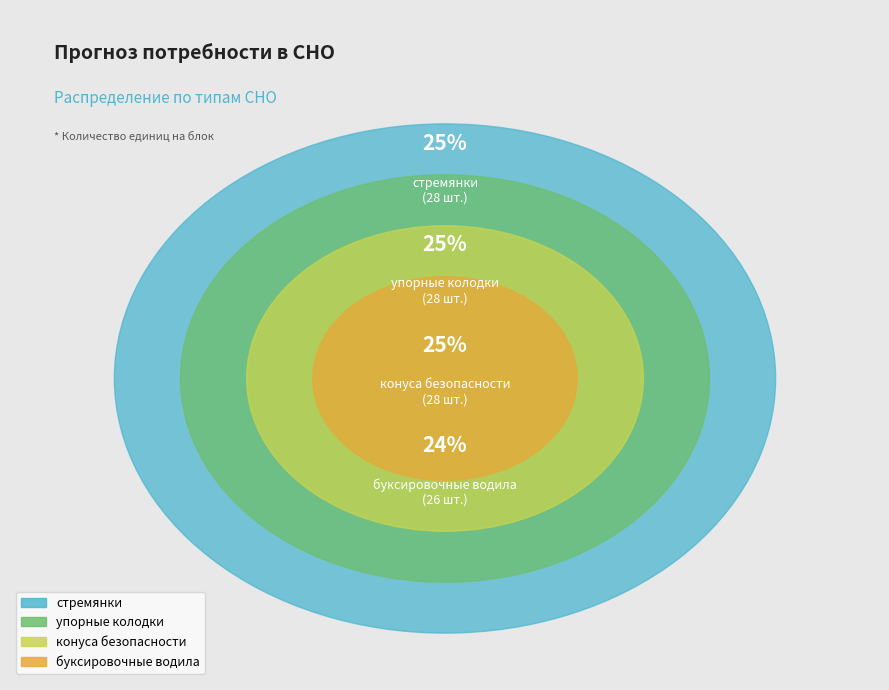

Which slice is the smallest?

буксировочные водила